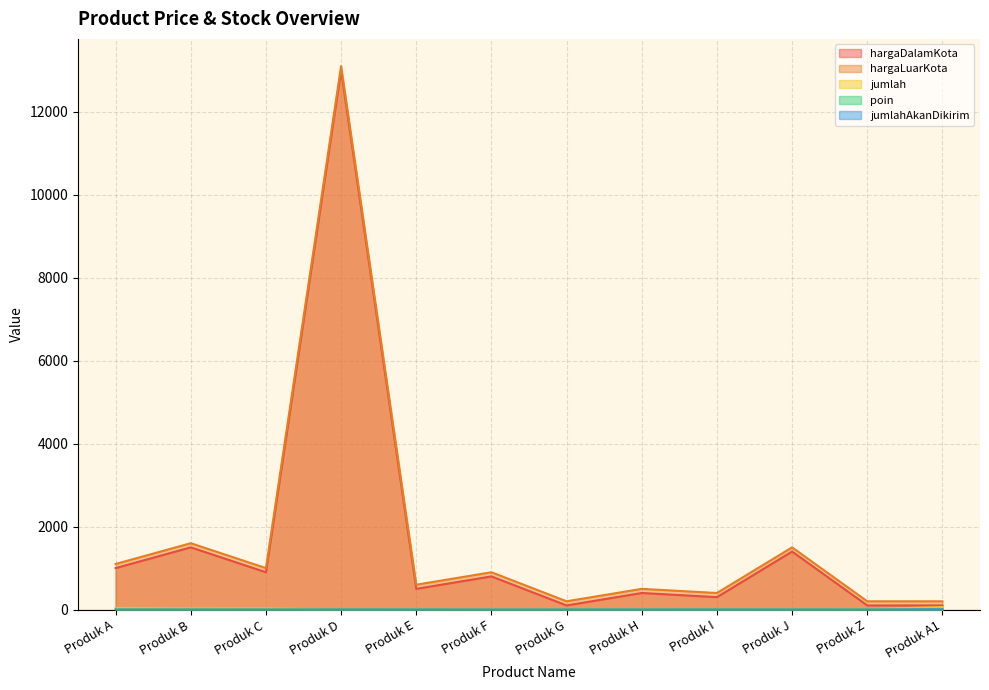

True or false: poin has a value of 3 at Produk D.

True